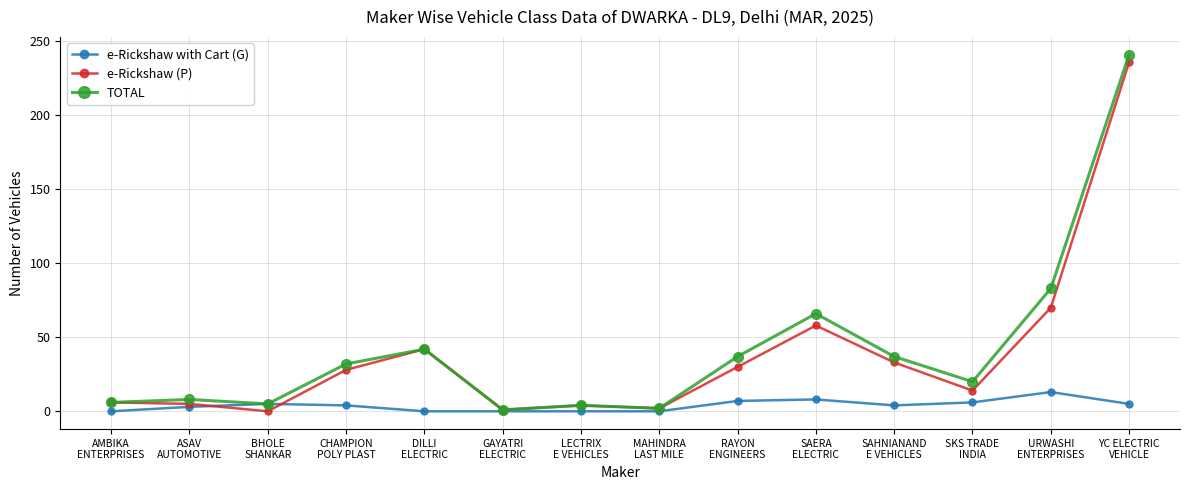

At SAERA
ELECTRIC, list the series in order from largest to smallest.

TOTAL, e-Rickshaw (P), e-Rickshaw with Cart (G)